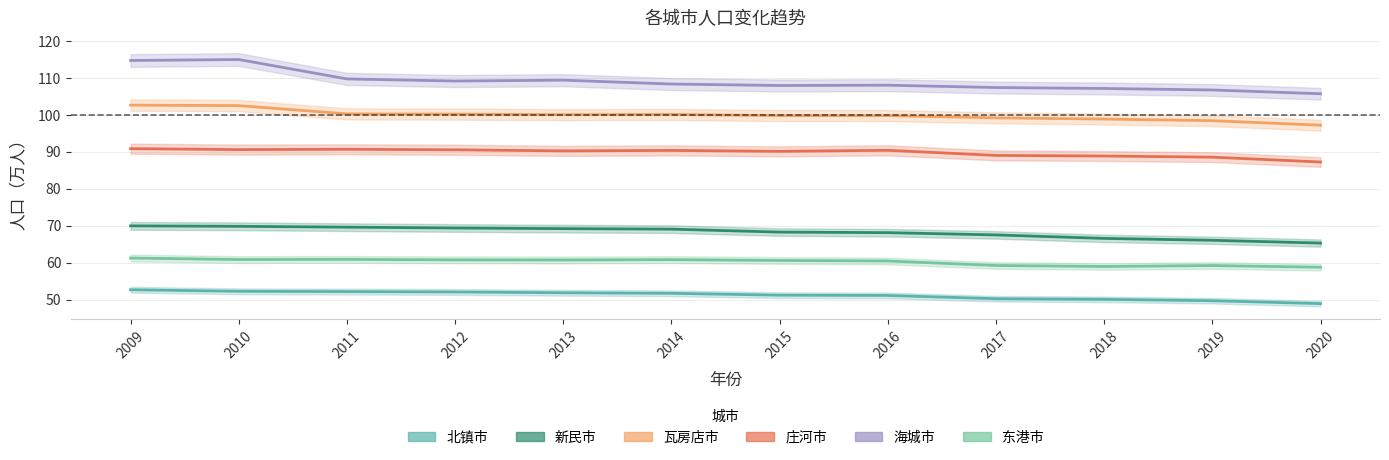

Reading left to right, what are all the values shown in this chart?

北镇市: 2009=52.7	2010=52.3	2011=52.2	2012=52.1	2013=51.9	2014=51.7	2015=51.2	2016=51.1	2017=50.3	2018=50.1	2019=49.7	2020=48.9
新民市: 2009=70.0	2010=69.8	2011=69.6	2012=69.4	2013=69.2	2014=69.1	2015=68.3	2016=68.1	2017=67.5	2018=66.6	2019=66.1	2020=65.3
瓦房店市: 2009=102.6	2010=102.5	2011=100.3	2012=100.2	2013=100.0	2014=100.1	2015=99.8	2016=99.8	2017=99.2	2018=98.9	2019=98.4	2020=97.2
庄河市: 2009=90.8	2010=90.6	2011=90.7	2012=90.5	2013=90.2	2014=90.4	2015=90.1	2016=90.4	2017=89.0	2018=88.9	2019=88.5	2020=87.2
海城市: 2009=114.7	2010=115.0	2011=109.7	2012=109.1	2013=109.4	2014=108.3	2015=107.9	2016=108.0	2017=107.4	2018=107.1	2019=106.7	2020=105.7
东港市: 2009=61.2	2010=60.8	2011=60.9	2012=60.7	2013=60.7	2014=60.8	2015=60.6	2016=60.5	2017=59.2	2018=59.0	2019=59.2	2020=58.8